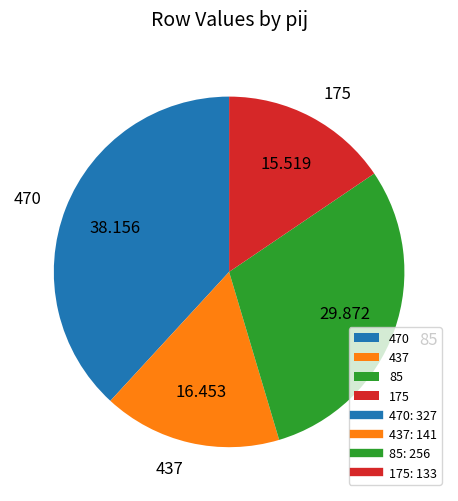

Is there a majority slice in this chart?

No